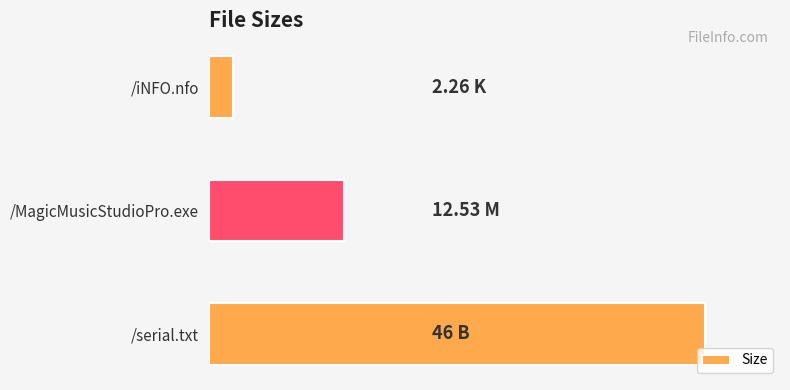

Where is the data nearest to the value 24?

/MagicMusicStudioPro.exe